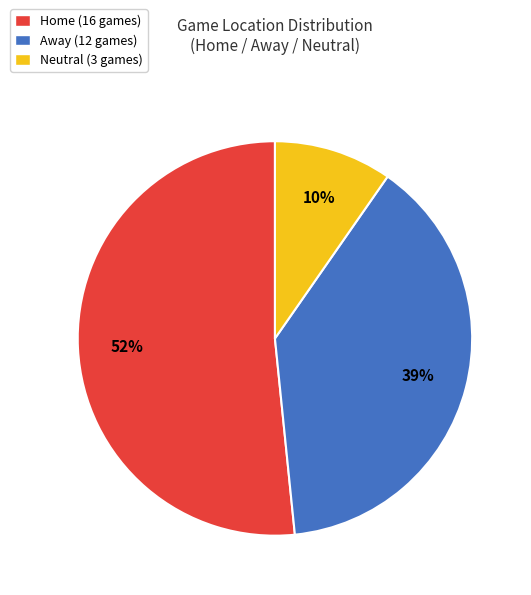

The Home slice represents 65% of the pie. True or false?

False